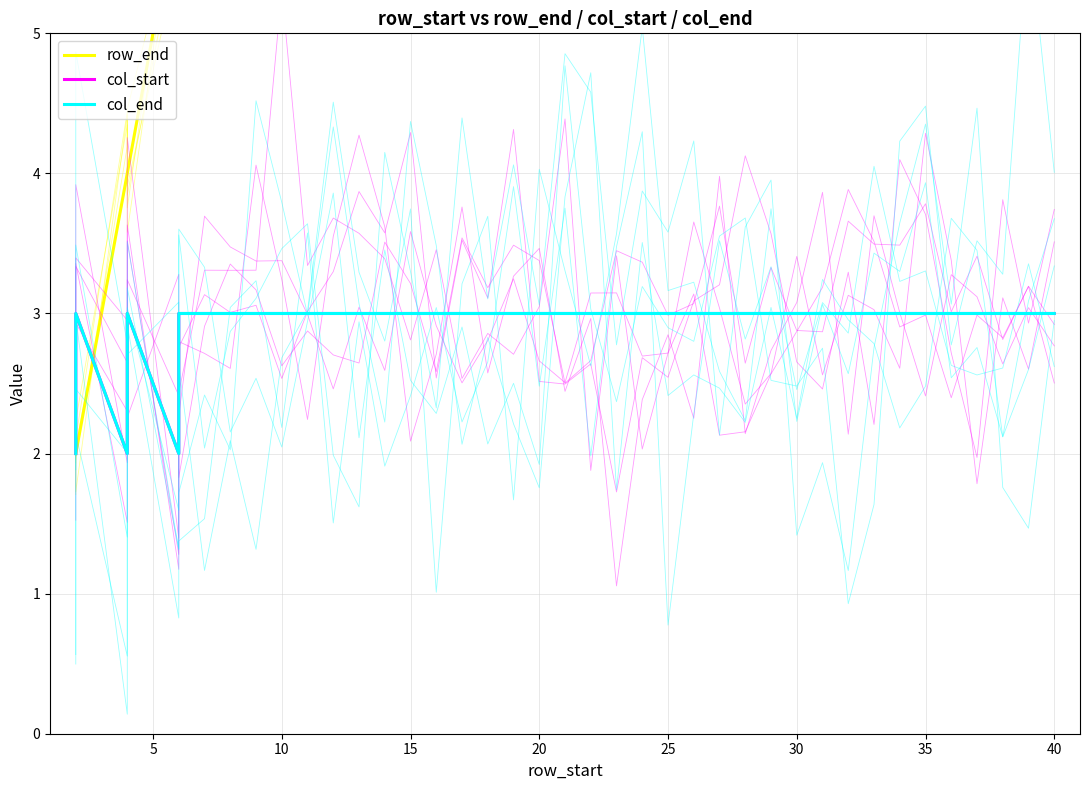

True or false: row_end has a value of 25 at 40.

False